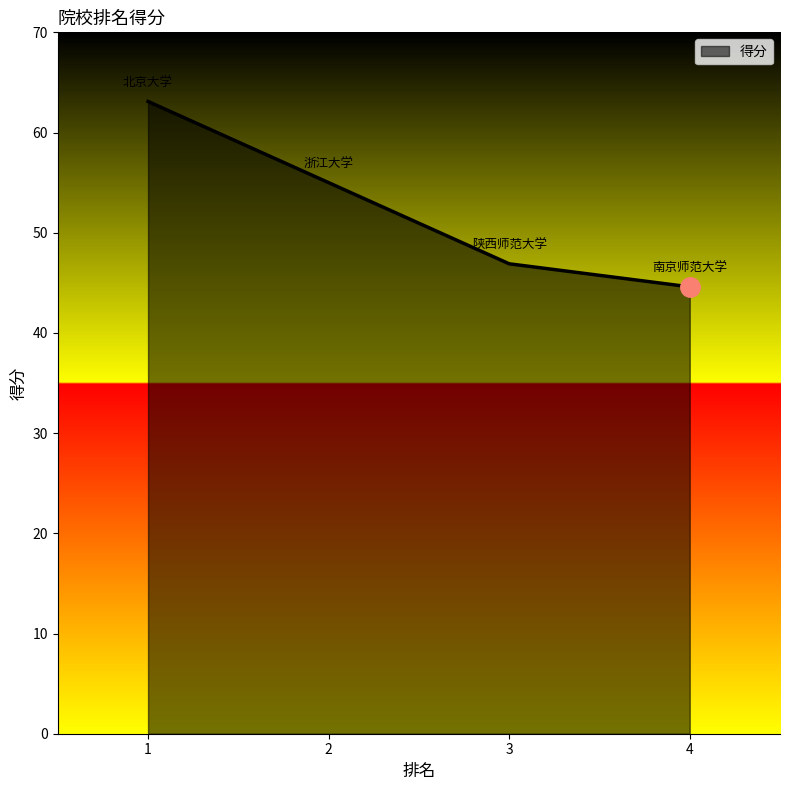

Reading right to left, transcribe all the data shown in this chart.

4=44.6	3=46.9	2=55.0	1=63.1